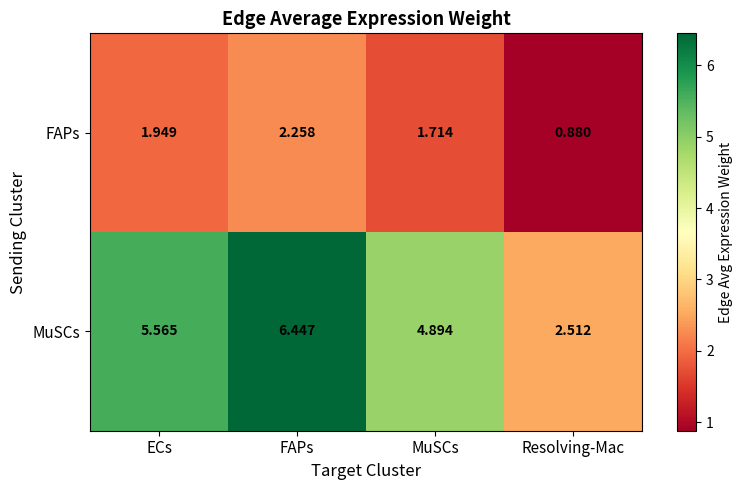

Which series has the largest total across all categories?

MuSCs